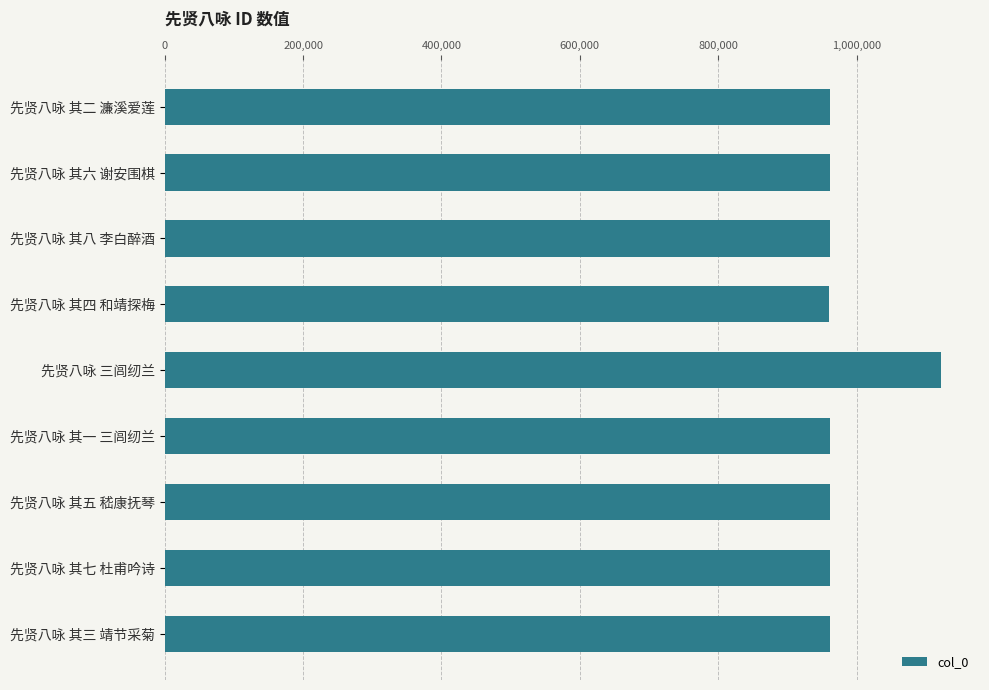

At which category does the chart reach its peak across all series?

先贤八咏 三闾纫兰